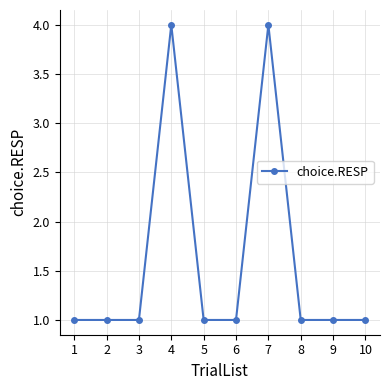

The chart shows a value of 1 at 3. True or false?

True